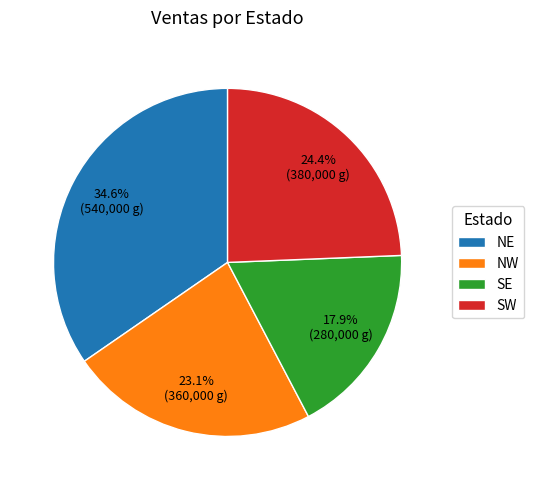

How many slices are in this pie chart?

4